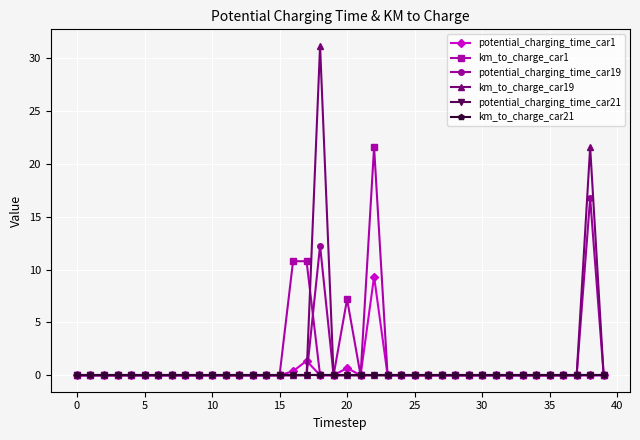

True or false: potential_charging_time_car21 has more than 2 interior local peaks.

False